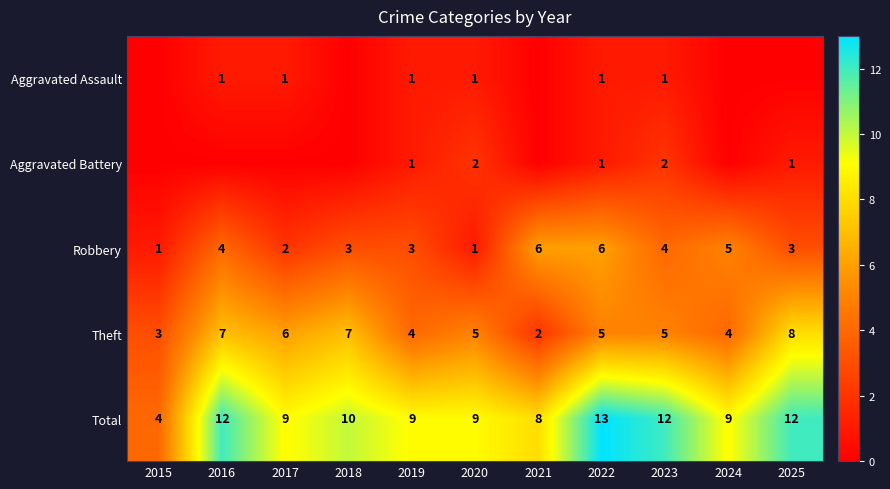

Is the value of Robbery at 2024 greater than the value of Aggravated Assault at 2023?

Yes